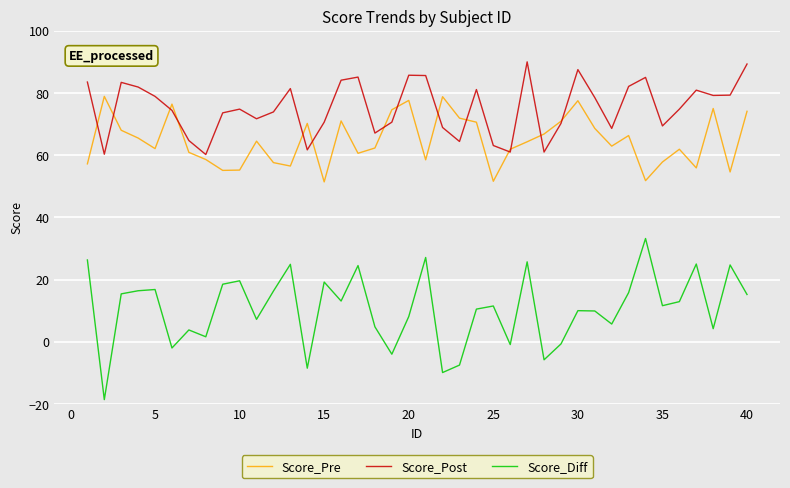

What is the maximum value shown in the chart?

90.0